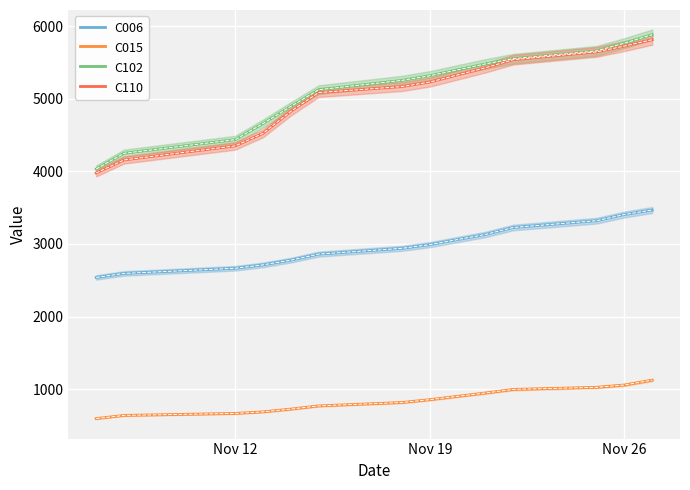

True or false: C102 and C006 cross at least once.

False